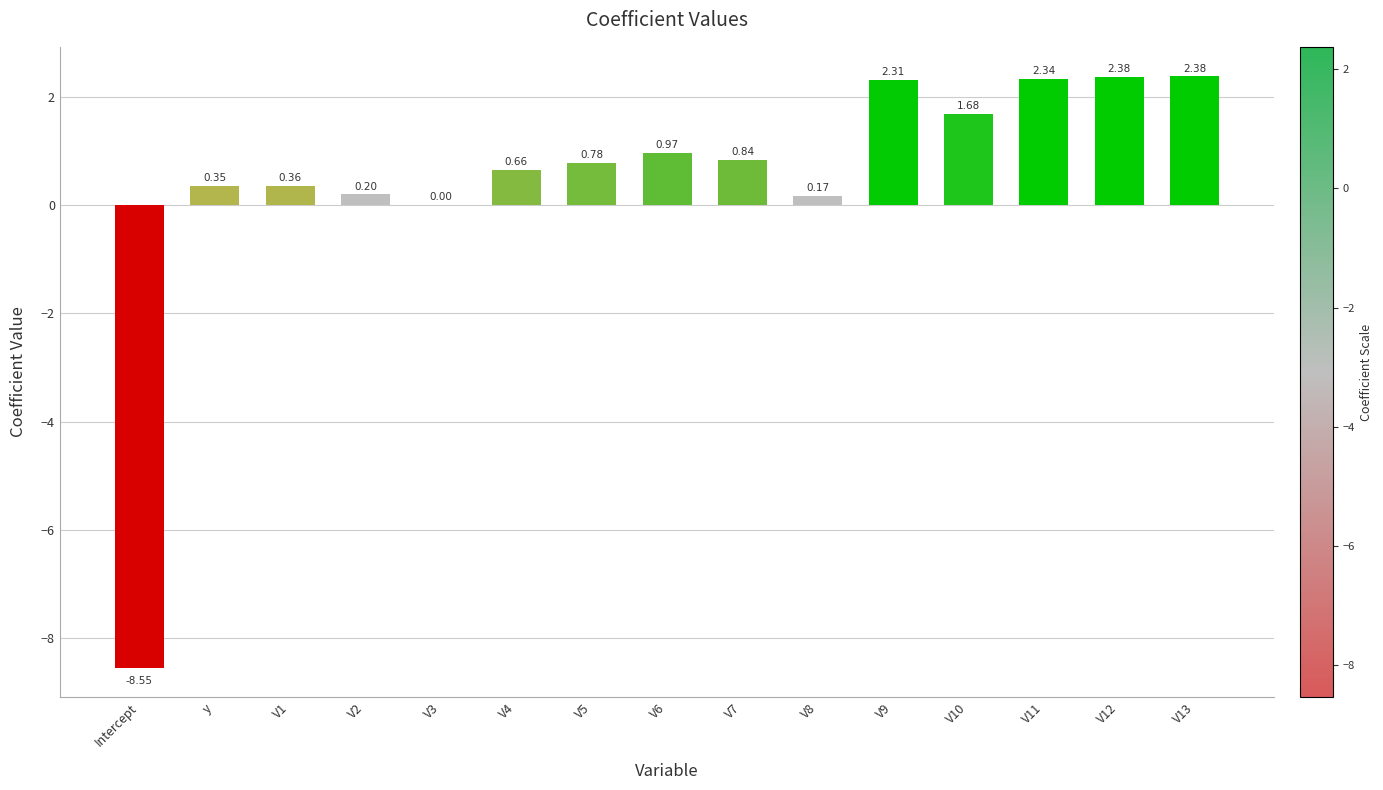

At which label is the value closest to -3?

V3